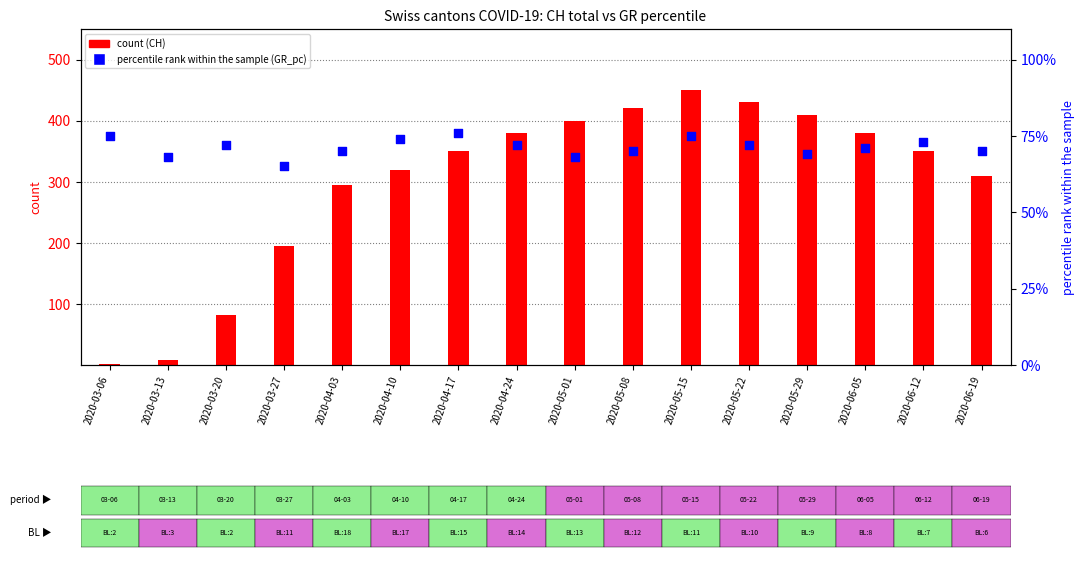

At how many categories does at least one series exceed 67?

16